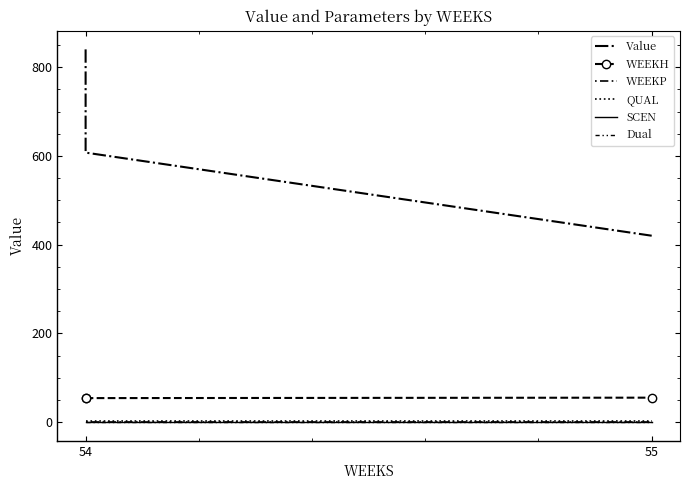

What is the total value across all series at 55?

477.1